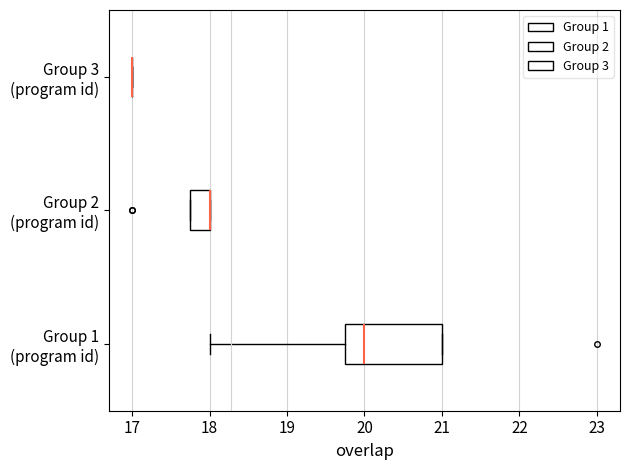

Reading bottom to top, transcribe this box plot: for each box, give where its median line is, the range the box spans, and where its two whiskers end, as read against the x-axis. The values are not printed on the chart, so give them approximately, as read against the axis.

Group 1 (program id): median 20.0, box 19.8 to 21.0, whiskers 18.0 to 21.0
Group 2 (program id): median 18.0 (drawn on the box's right edge), box 17.8 to 18.0, whiskers 17.8 to 18.0
Group 3 (program id): box collapsed to a line at 17.0, whiskers 17.0 to 17.0